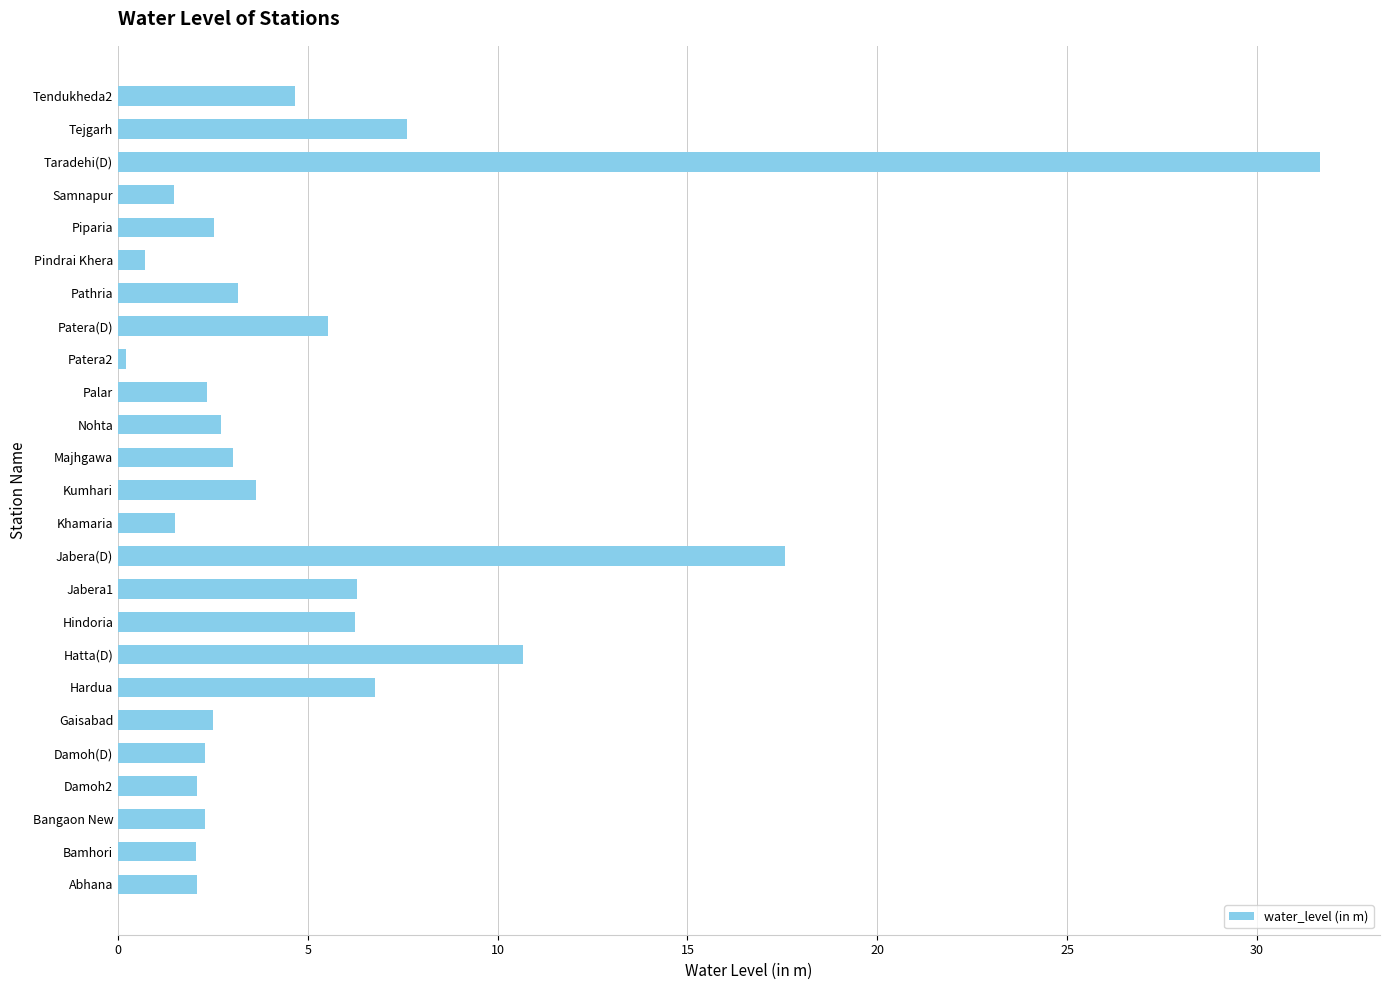

What is the change in value from Gaisabad to Samnapur?

-1.0